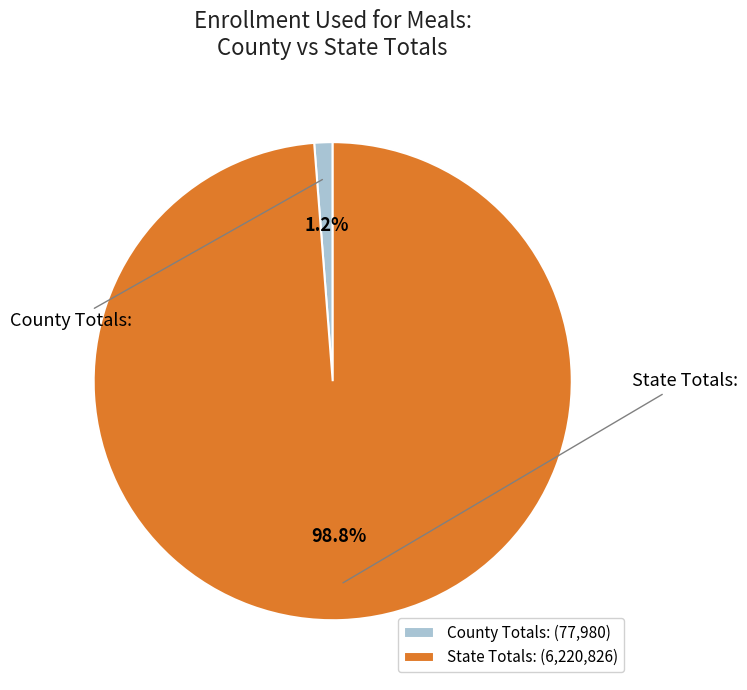

What portion of the pie excludes State Totals:?

1.2%